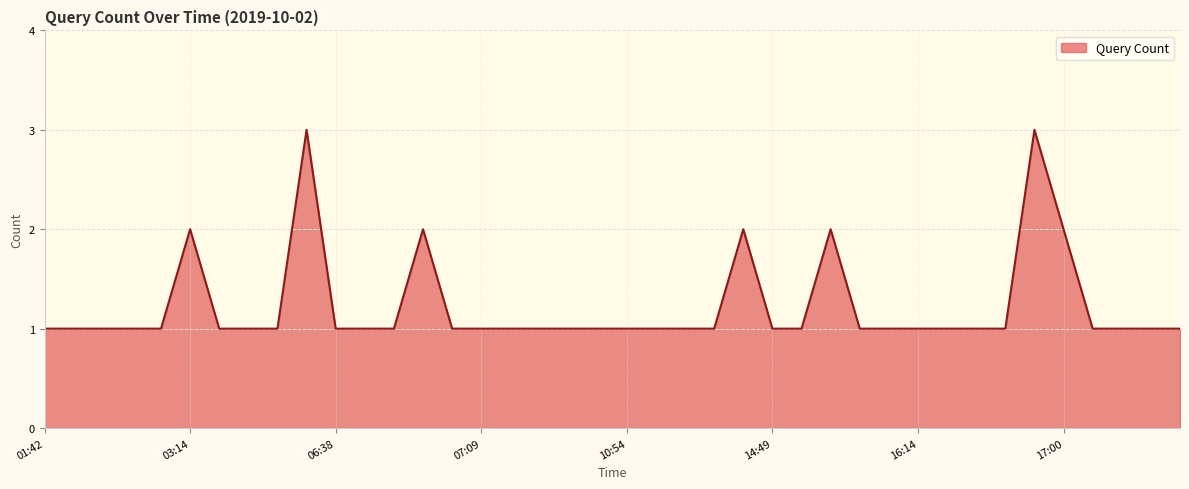

What is the greatest value displayed?

3